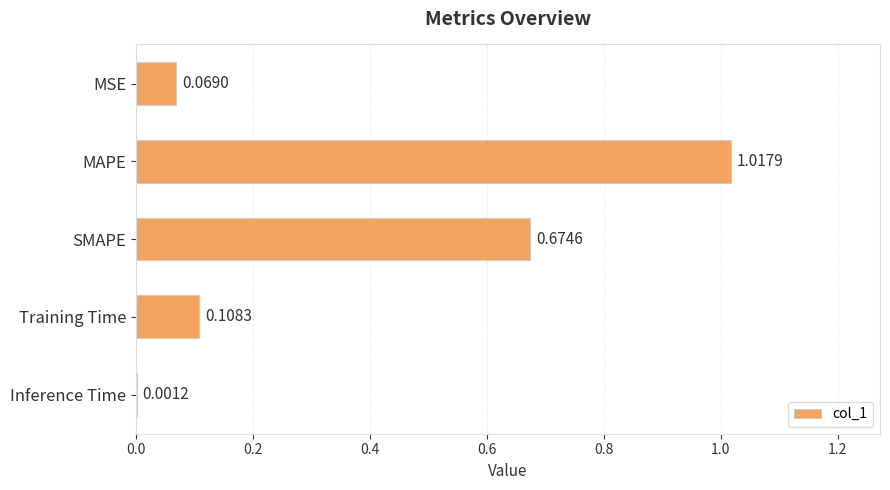

What is the sum of all values?

1.9